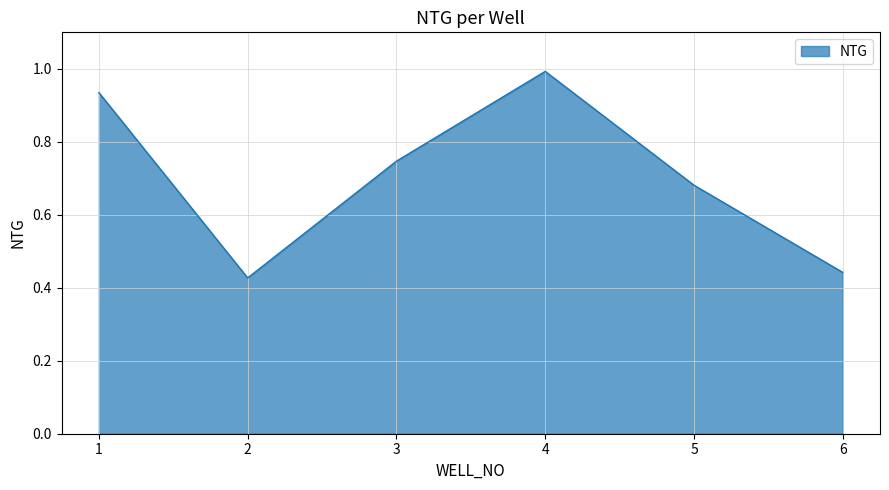

True or false: the data shows 0.6 at 6.

False